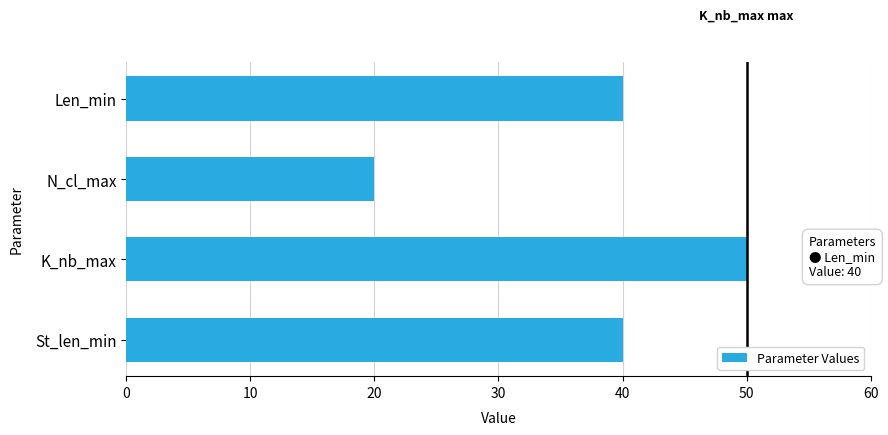

The chart shows a value of 65 at K_nb_max. True or false?

False